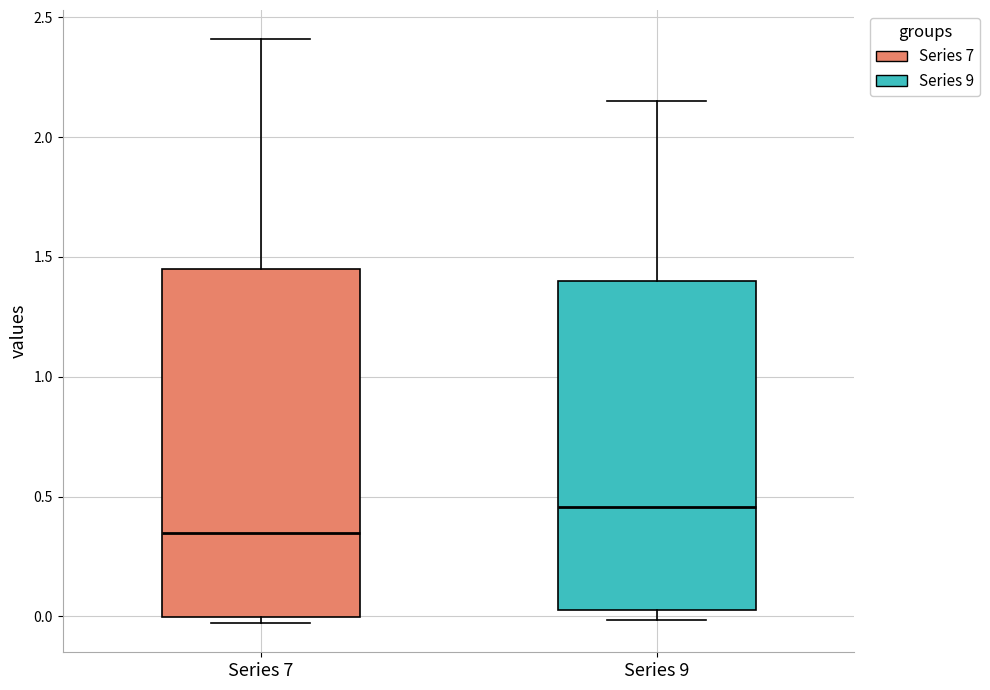

Reading left to right, read every box against the y-axis: the position of its median line, the range the box covers, and the ends of its whiskers. The values are not printed on the chart, so give them approximately, as read against the axis.

Series 7: median 0.35, box 0.00 to 1.45, whiskers -0.05 to 2.40
Series 9: median 0.45, box 0.00 to 1.40, whiskers 0.00 (just below the box's lower edge) to 2.15